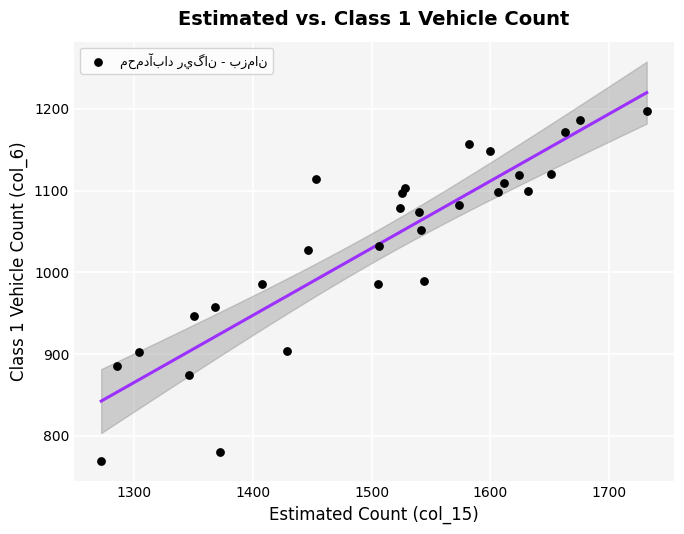

What is the range of X values (max minus min)?

460